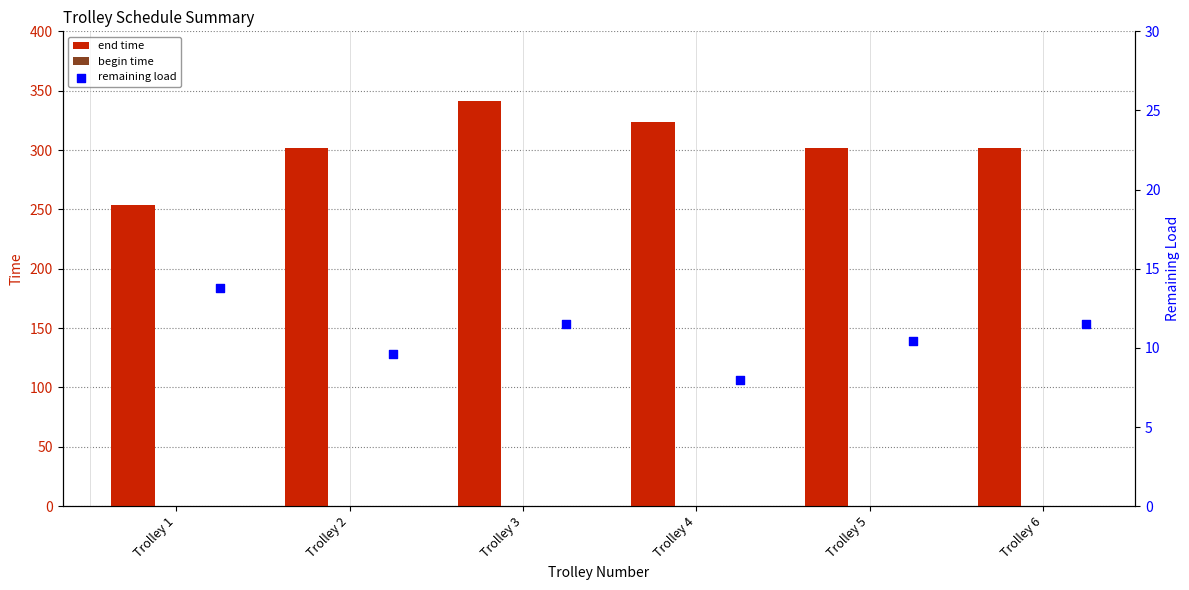

Which series contains the lowest Y value?

begin time